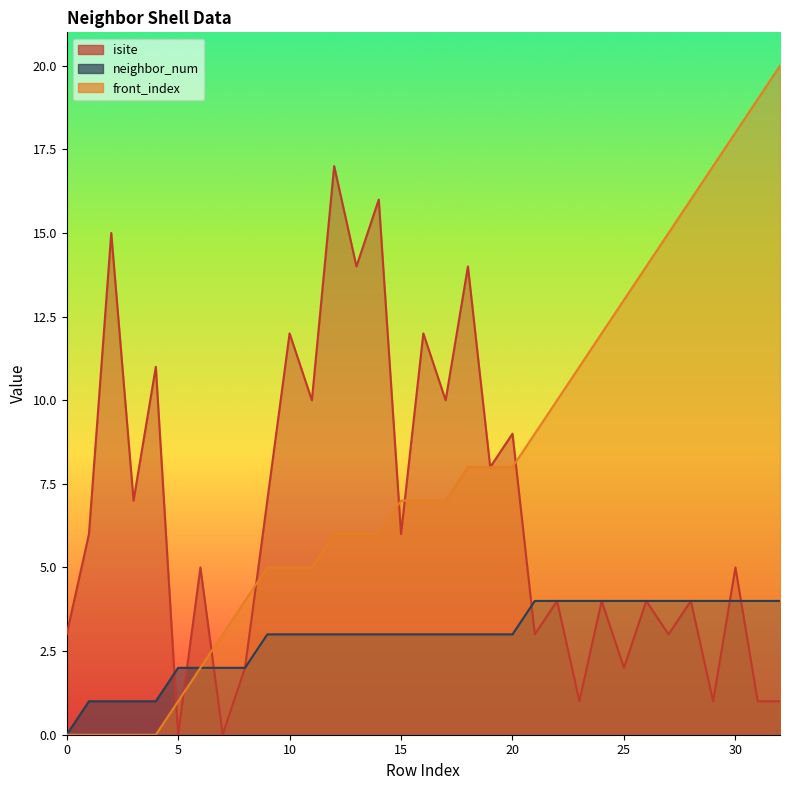

What is the difference between the highest and lowest values at 22?

6